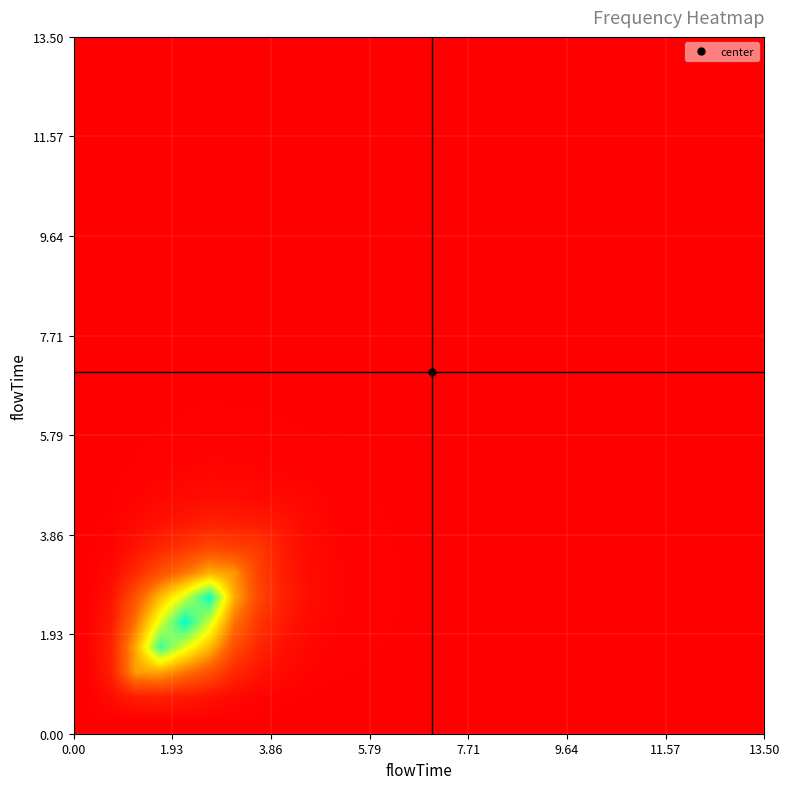

At how many categories does at least one series exceed 0?

26